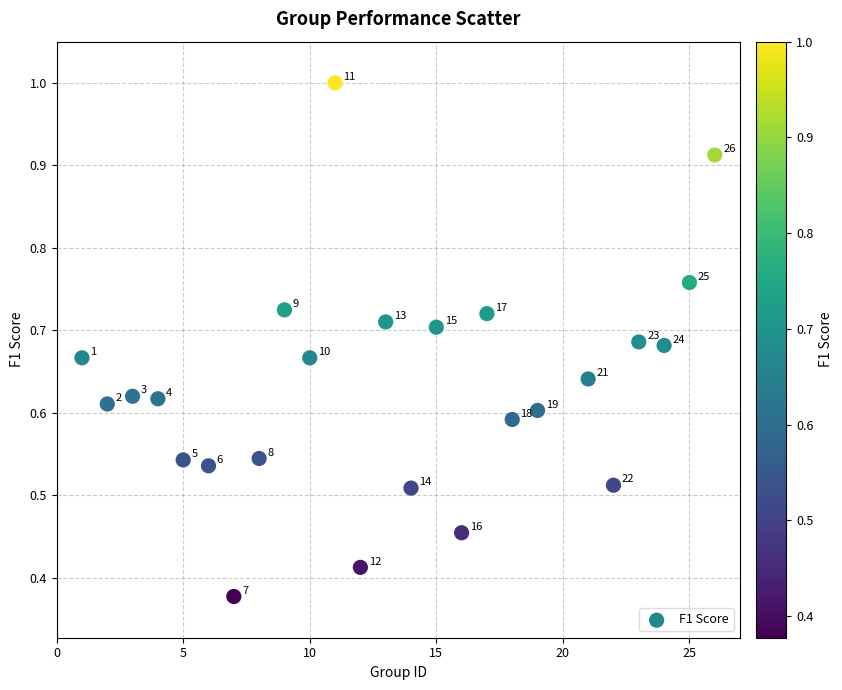

What is the range of X values (max minus min)?

25.0